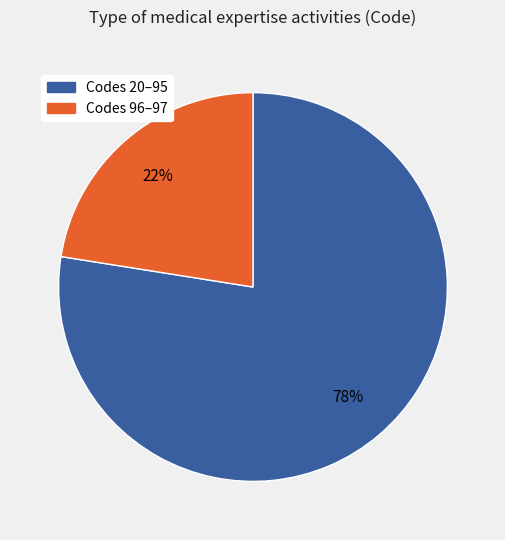

Is there any slice that represents more than half of the pie?

Yes